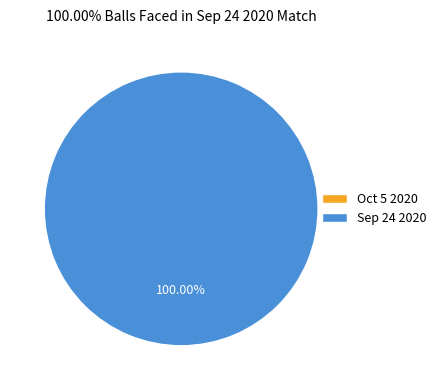

Is it true that Oct 5 2020 is 0% of the pie?

True